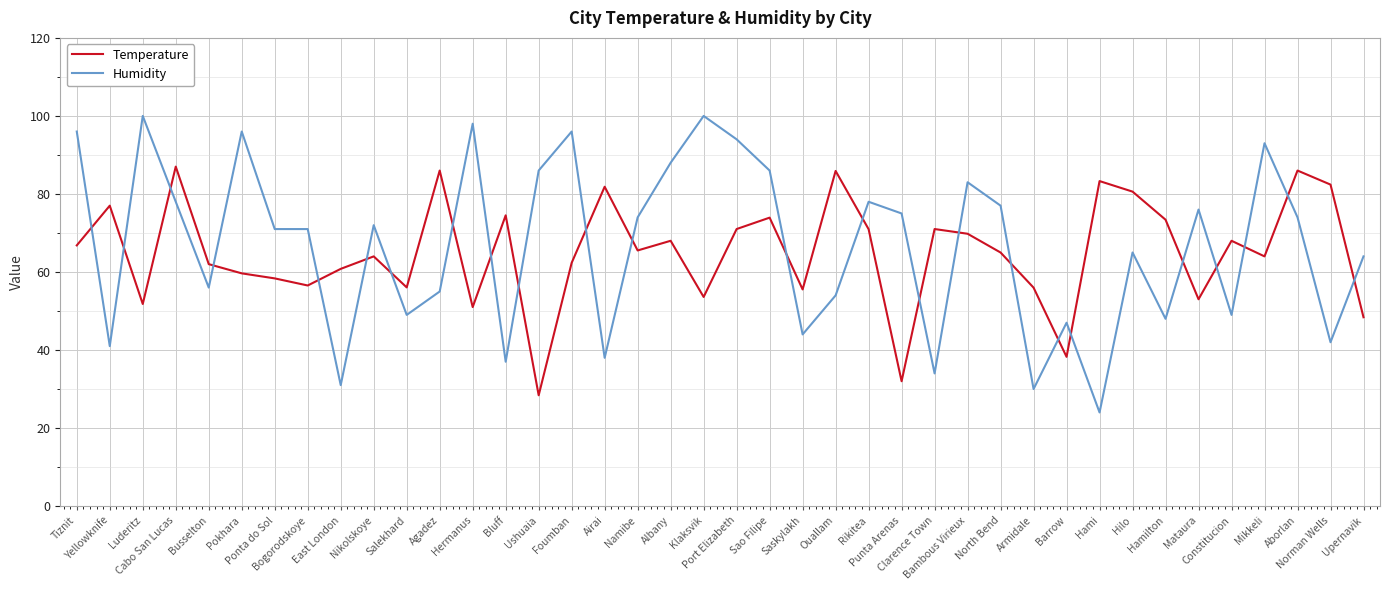

At Mikkeli, list the series in order from largest to smallest.

Humidity, Temperature